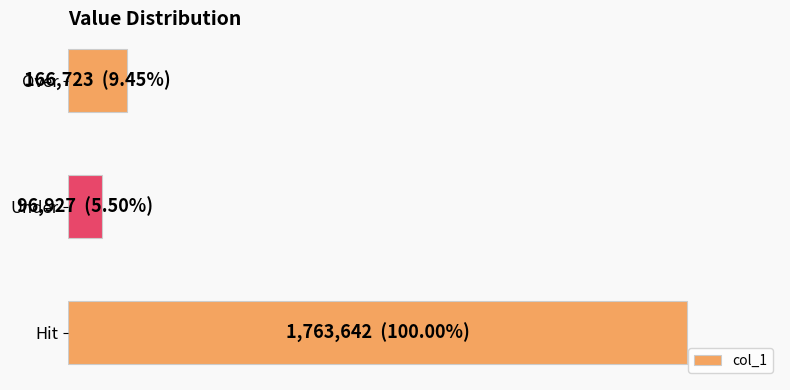

What is the smallest value displayed?

96927